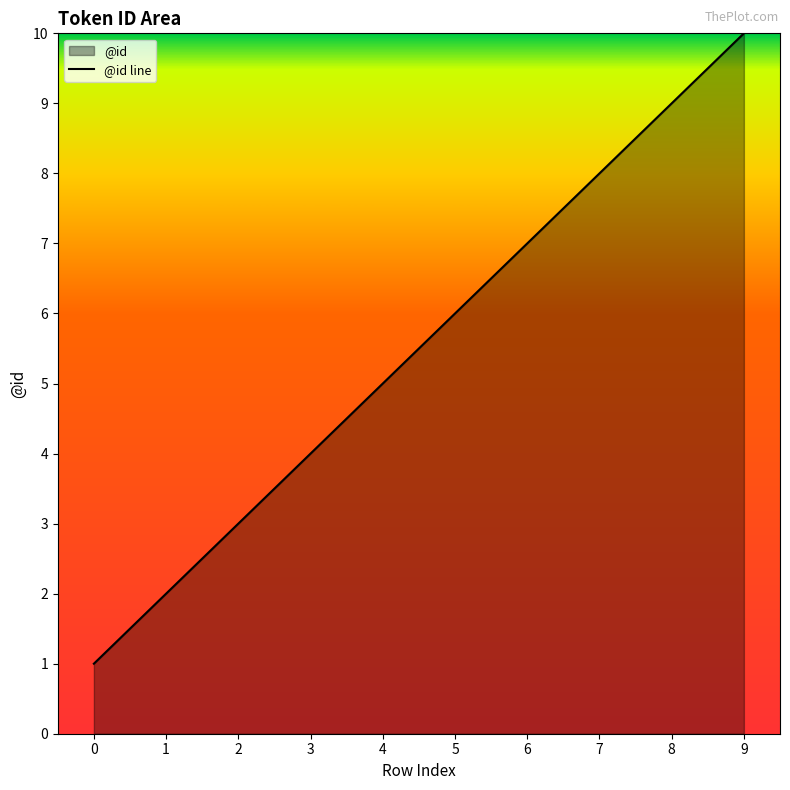

The value at 6 is 2. True or false?

False